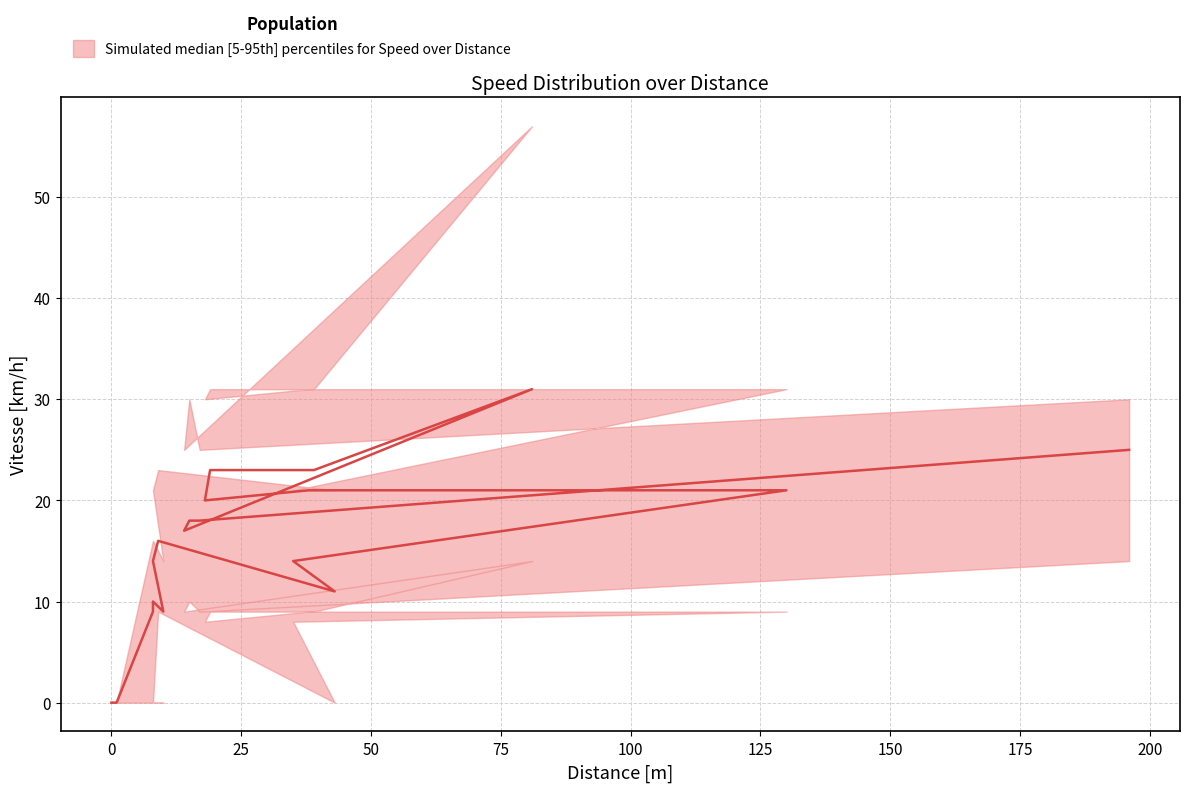

Reading right to left, transcribe all the data shown in this chart.

Vitesse_median: 25	18	18	17	31	23	23	20	21	21	14	11	16	14	9	10	9	0	0
Vitesse_upper: 30	25	30	25	57	31	31	30	31	31	21	21	23	21	14	16	16	0	0
Vitesse_lower: 14	9	10	9	14	9	9	8	9	9	8	0	9	0	0	0	0	0	0